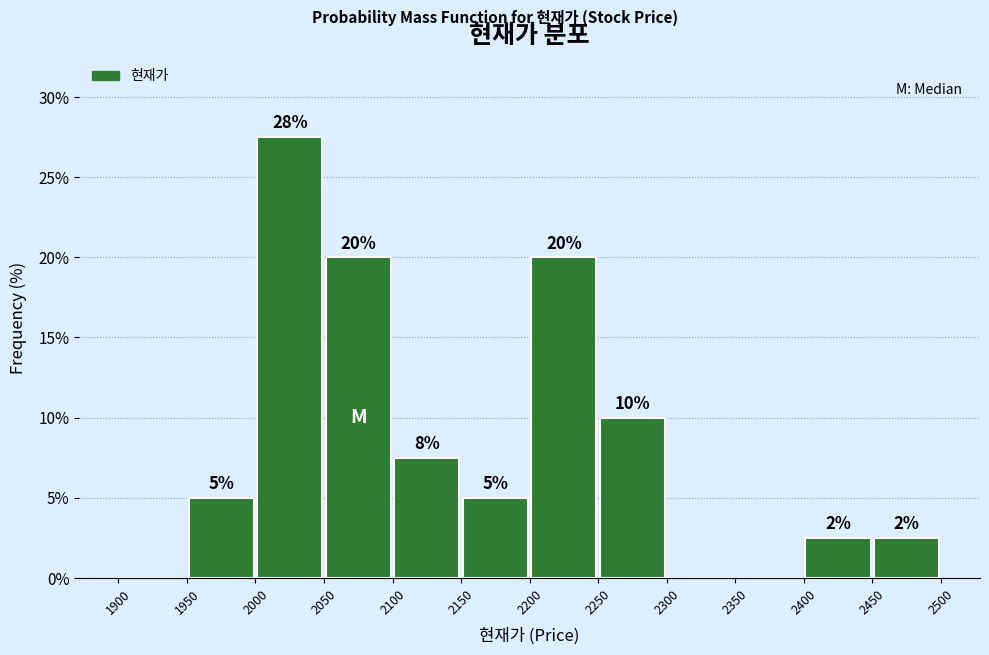

Which range on the x-axis has the tallest bar?

2000 to 2050